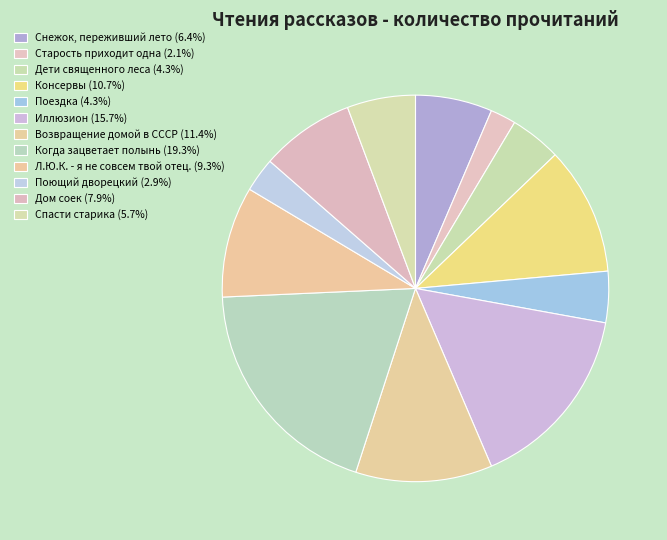

Is Л.Ю.К. - я не совсем твой отец. the majority of the pie?

No